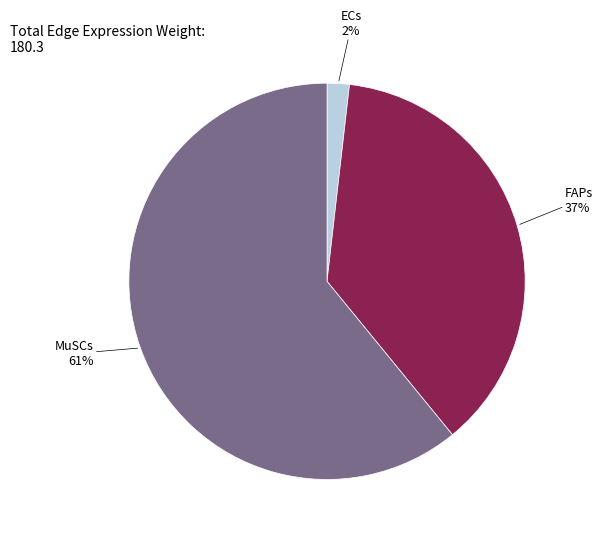

To the nearest percent, what is the average slice percentage?

33%